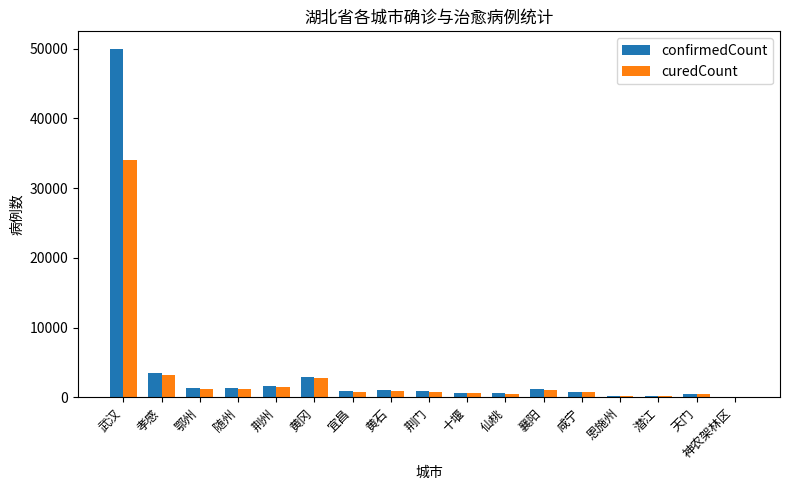

What is the sum of all confirmedCount values?

67781